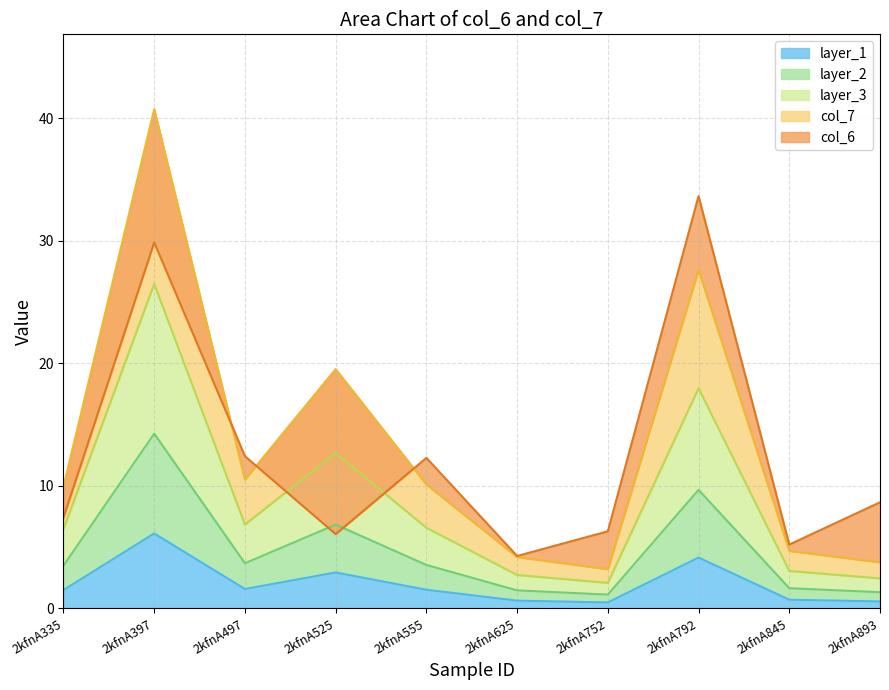

At which label does col_7 first exceed 1?

2kfnA335